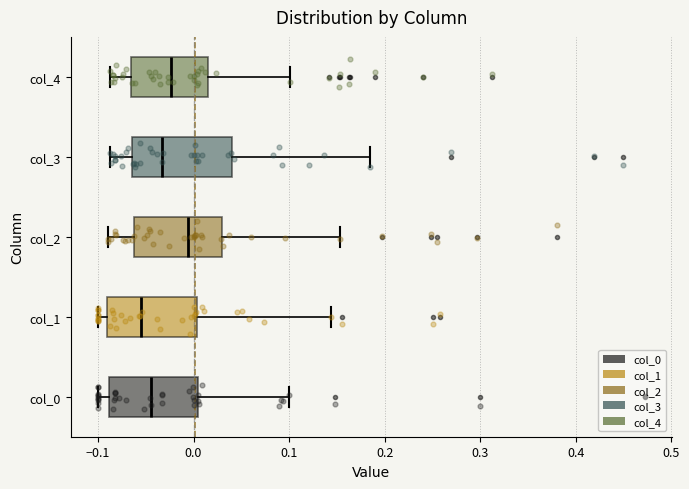

Which box is the widest, from its left edge to its right edge?

col_3